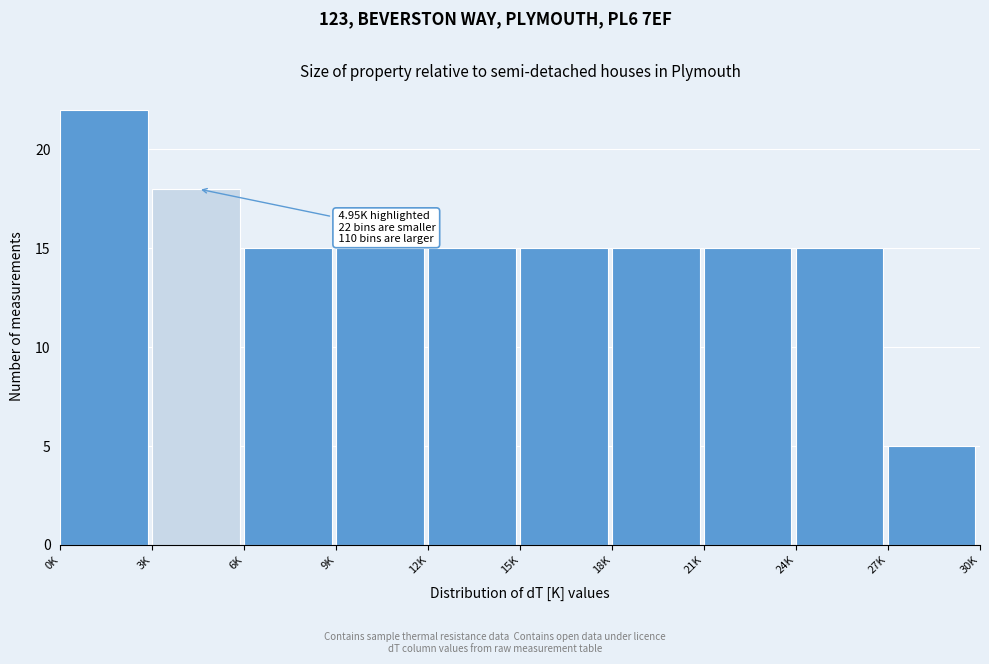

Reading right to left, extract all data points from this chart.

5	15	15	15	15	15	15	15	18	22